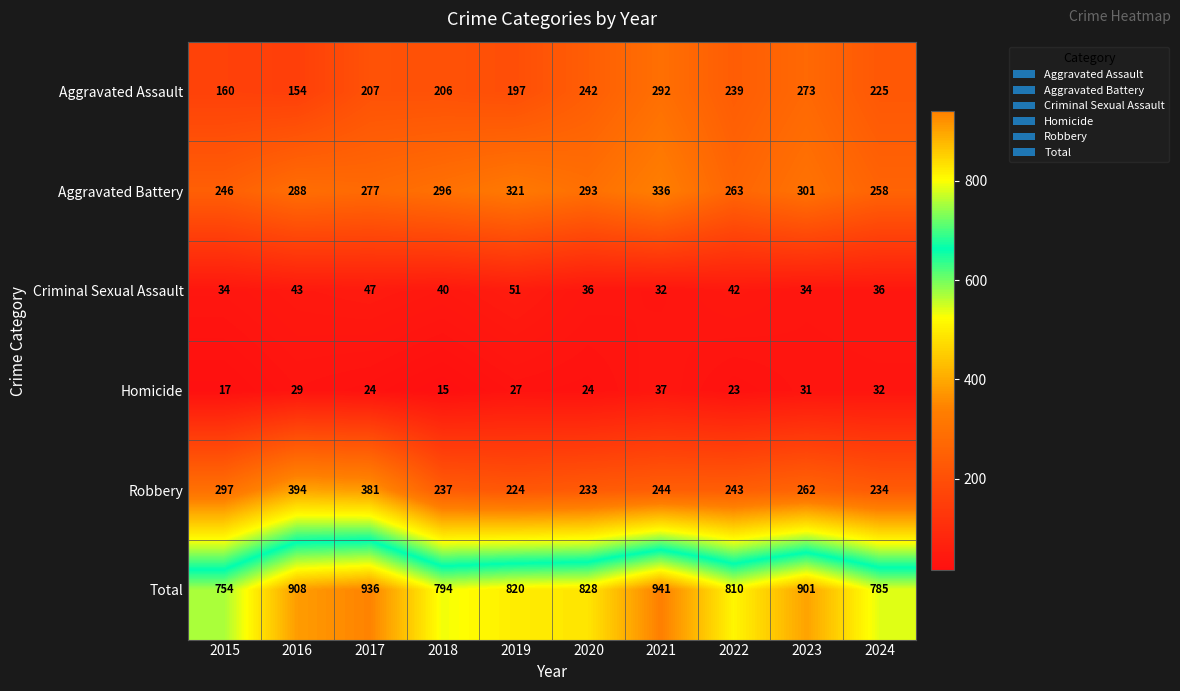

At how many categories does at least one series exceed 170?

10